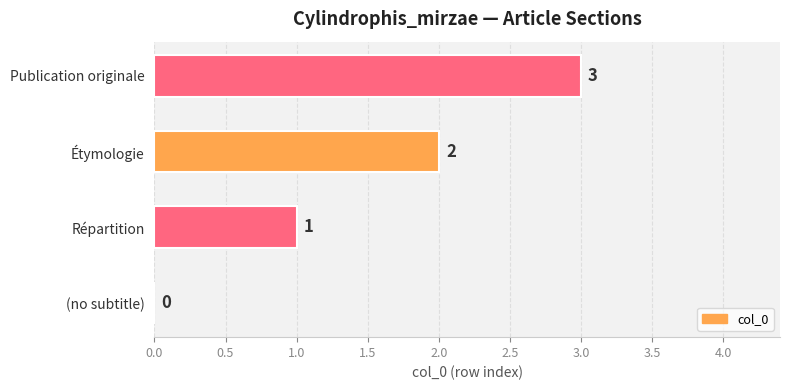

Read the value at Publication originale.

3